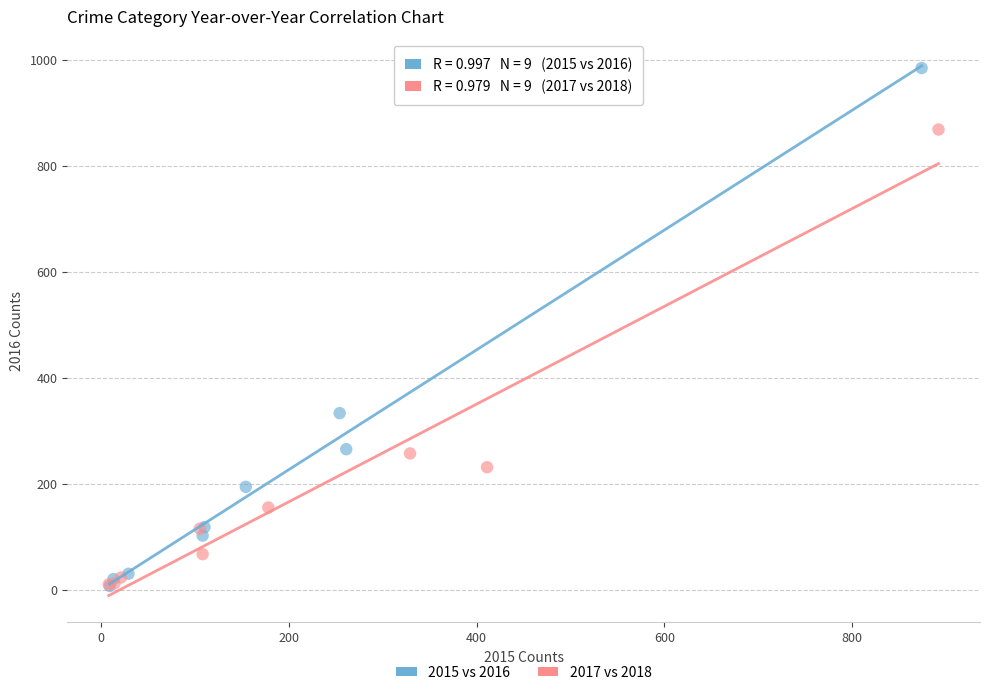

Which series reaches the maximum Y coordinate?

2015 vs 2016